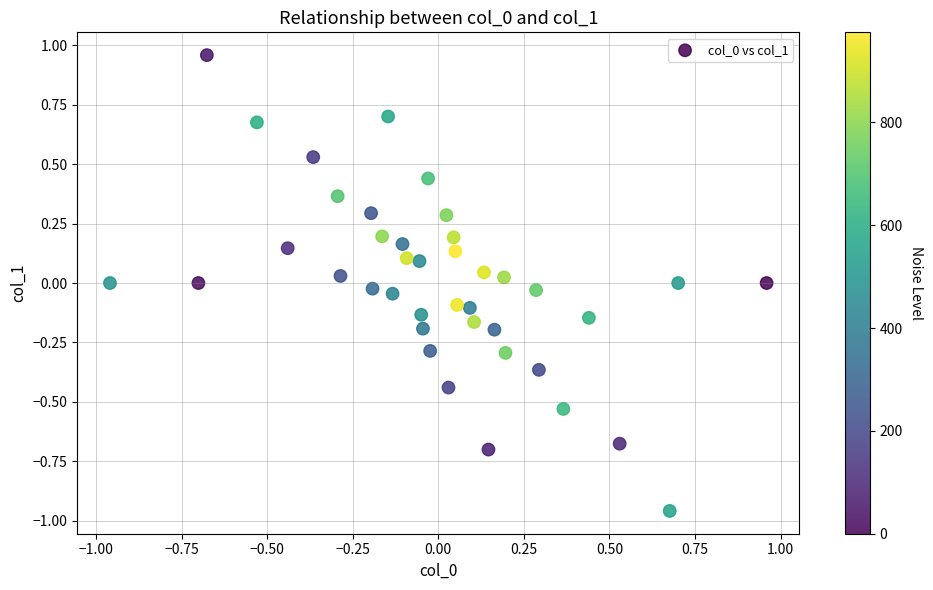

What is the range of Y values (max minus min)?

1.9